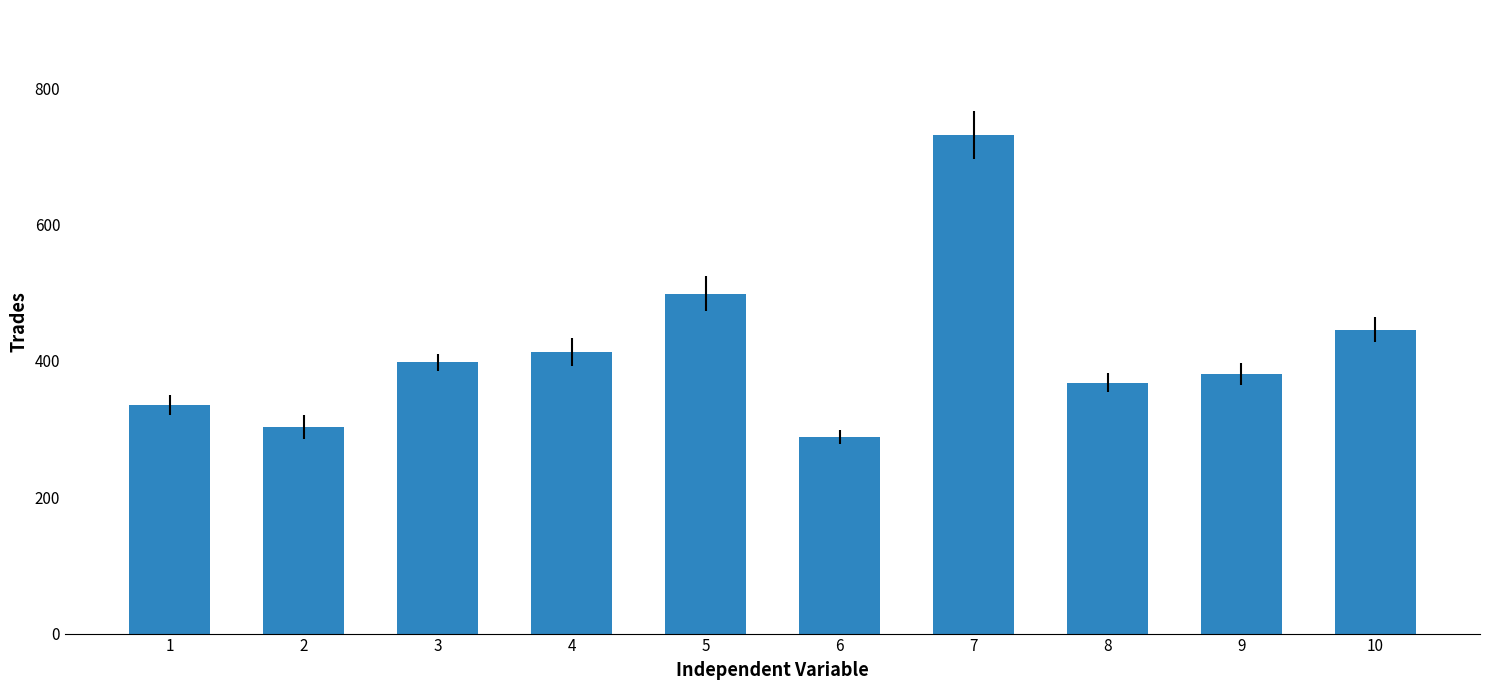

Where is the data nearest to the value 510?

5